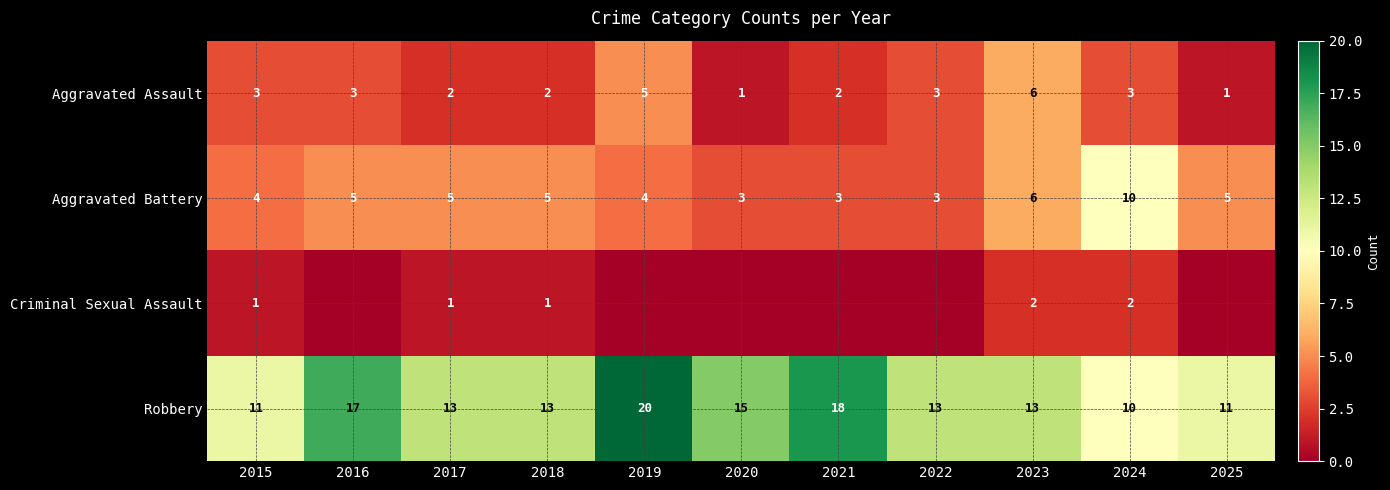

What is the average value of the Aggravated Assault series?

3